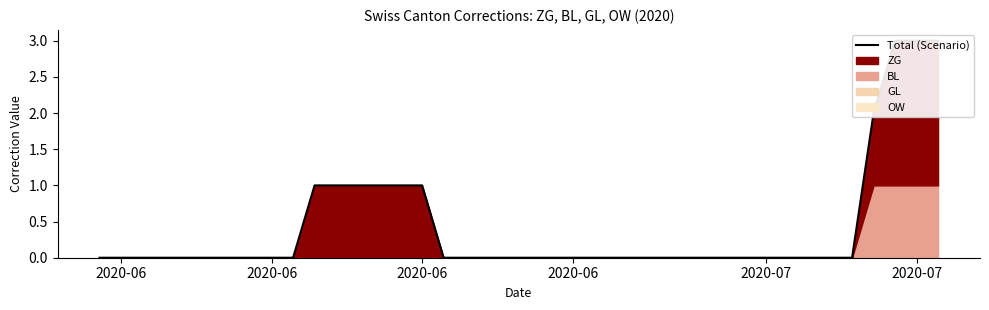

Which label corresponds to the smallest value in the chart?

2020-06